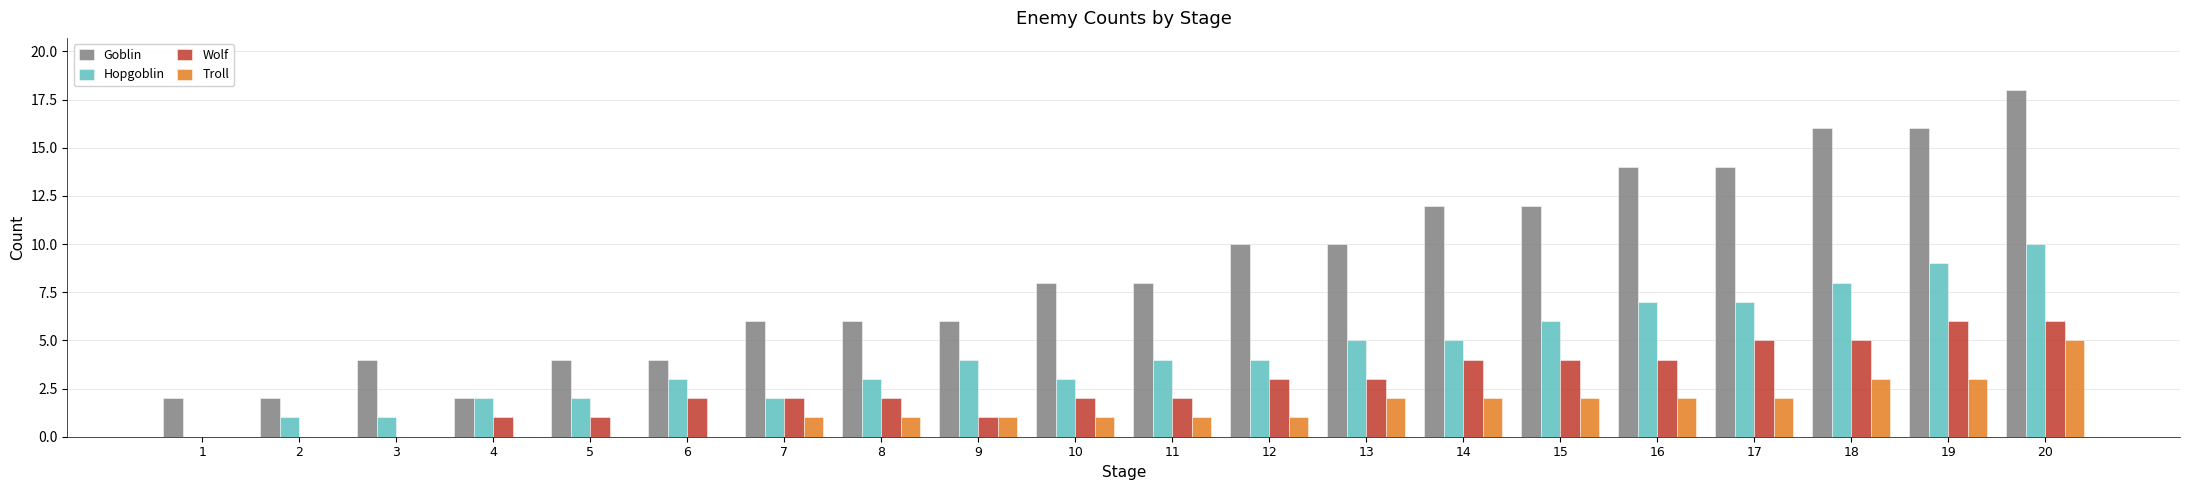

What is the sum of the Wolf values at 3 and 5?

1